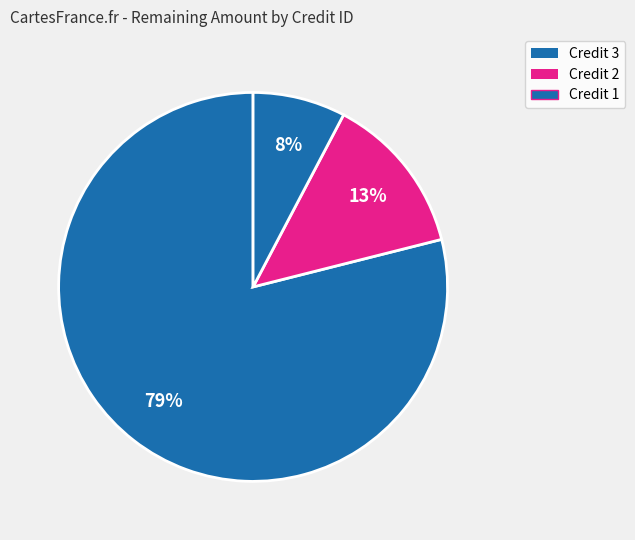

How many slices are in this pie chart?

3